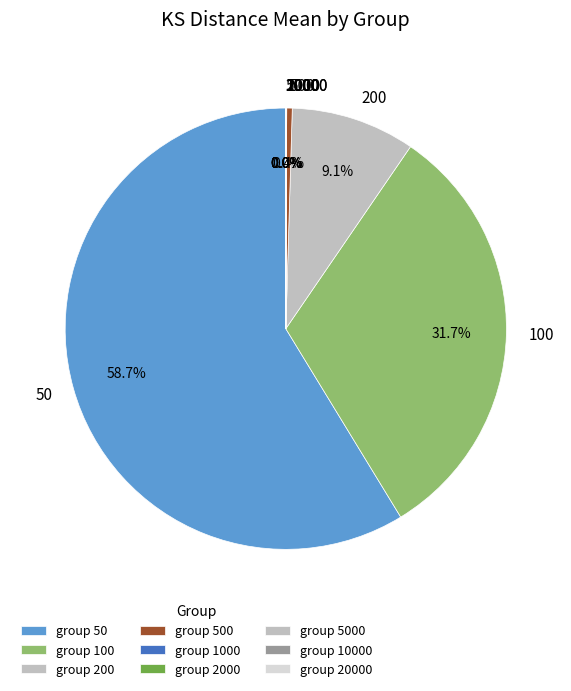

Is 500 the majority of the pie?

No